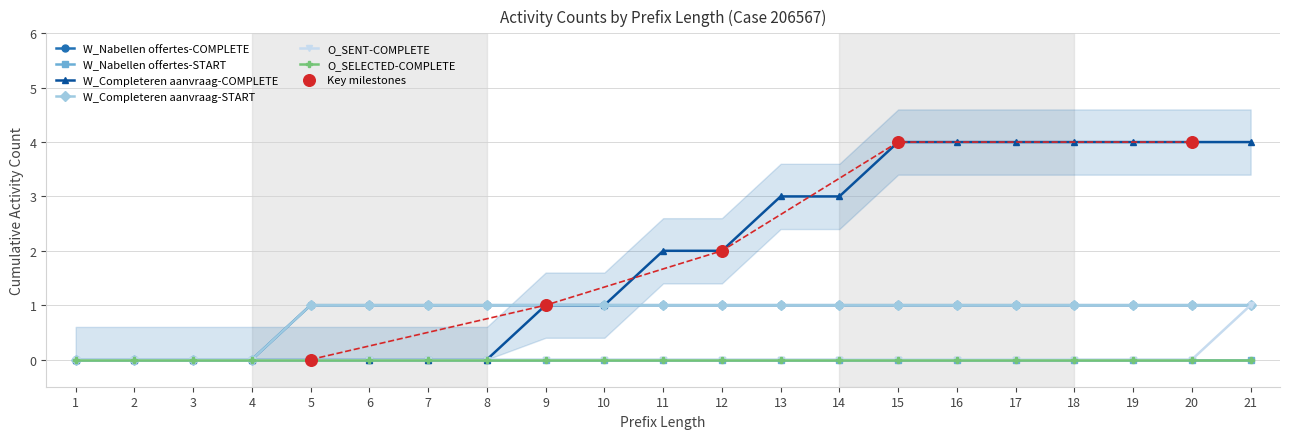

Which series contains the highest Y value?

W_Completeren aanvraag-COMPLETE